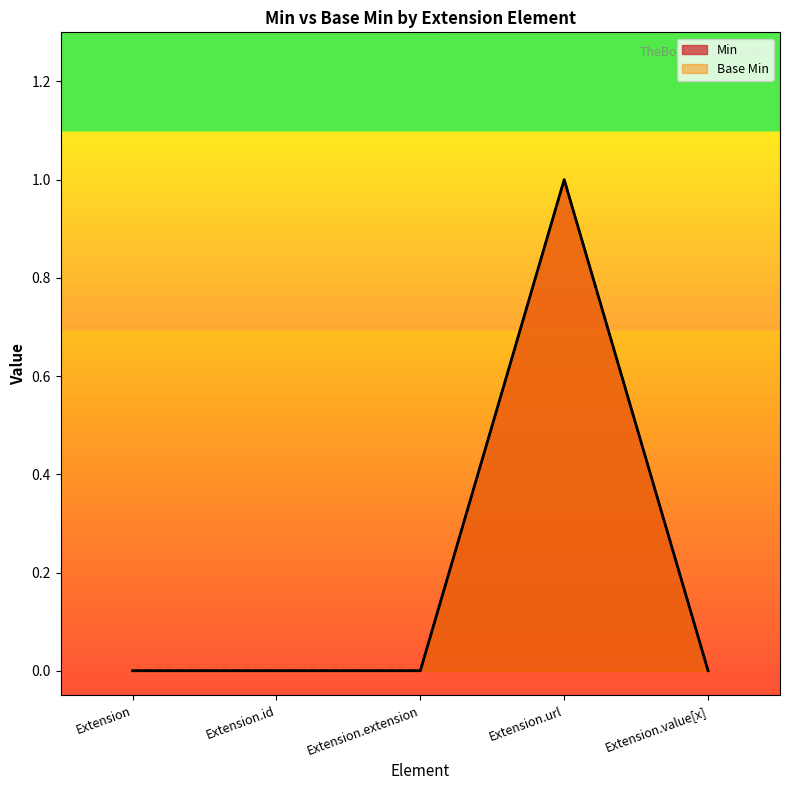

True or false: Base Min and Min intersect in this chart.

False